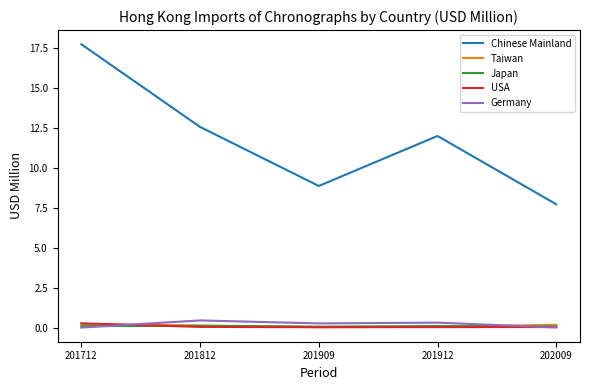

Which series has the largest range (max minus min)?

Chinese Mainland